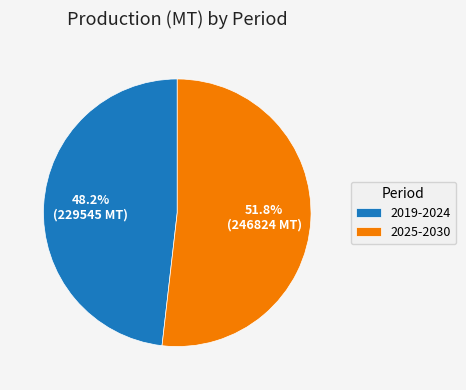

Which slice represents more than half of the pie?

2025-2030